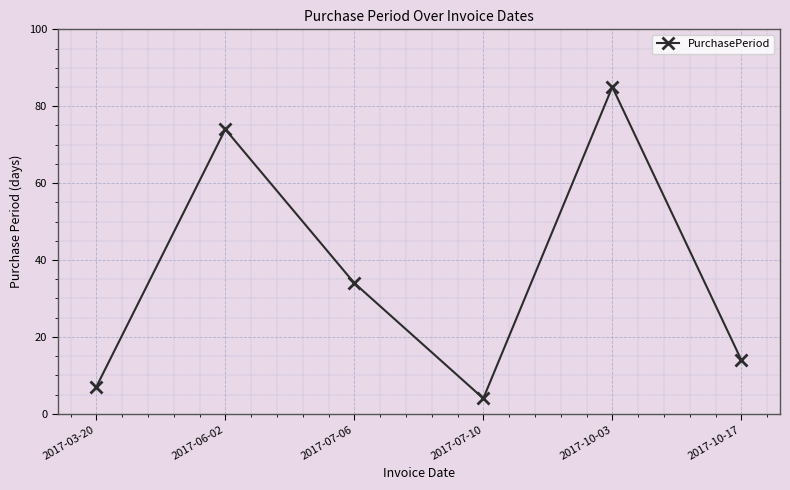

Does the chart have visible grid lines?

Yes